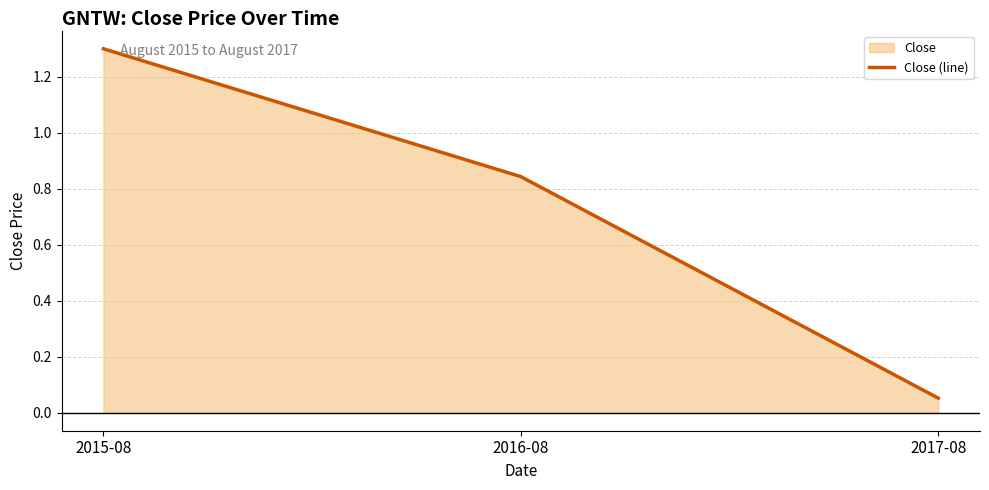

Reading left to right, what are all the values shown in this chart?

1.3	0.8	0.1